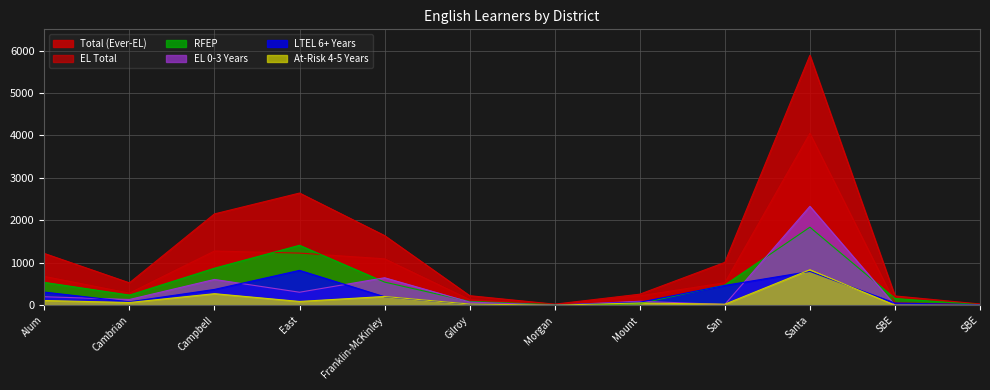

True or false: EL Total and Total (Ever-EL) intersect in this chart.

False